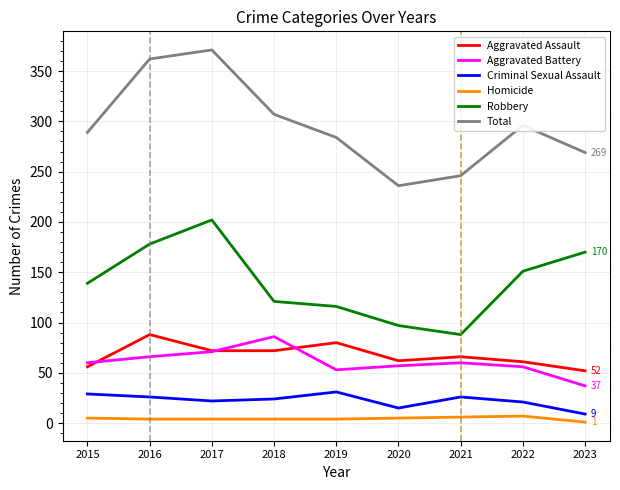

Which series has the widest spread of values?

Total